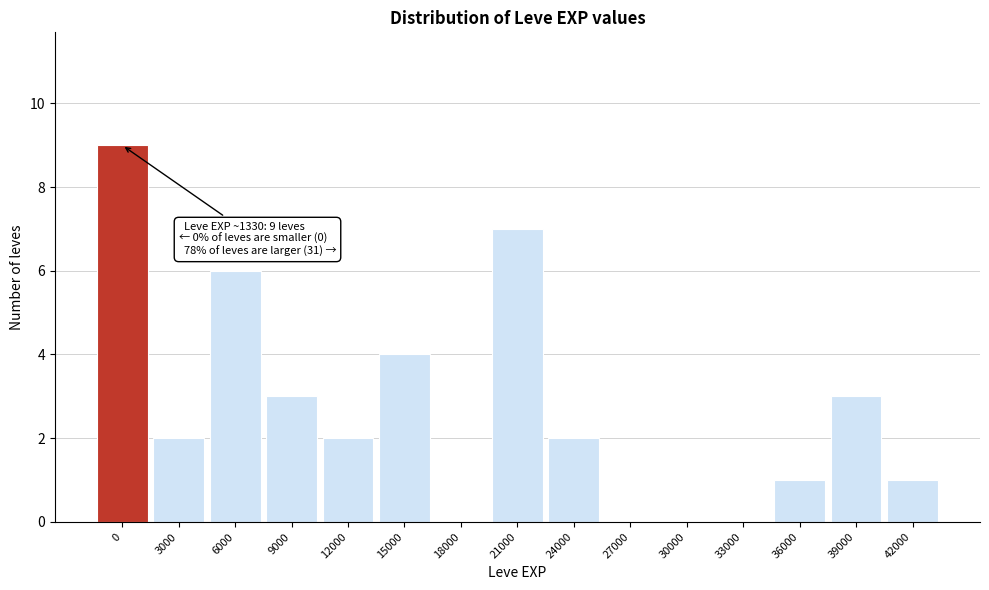

Reading left to right, what are all the values shown in this chart?

0=9	3000=2	6000=6	9000=3	12000=2	15000=4	18000=0	21000=7	24000=2	27000=0	30000=0	33000=0	36000=1	39000=3	42000=1